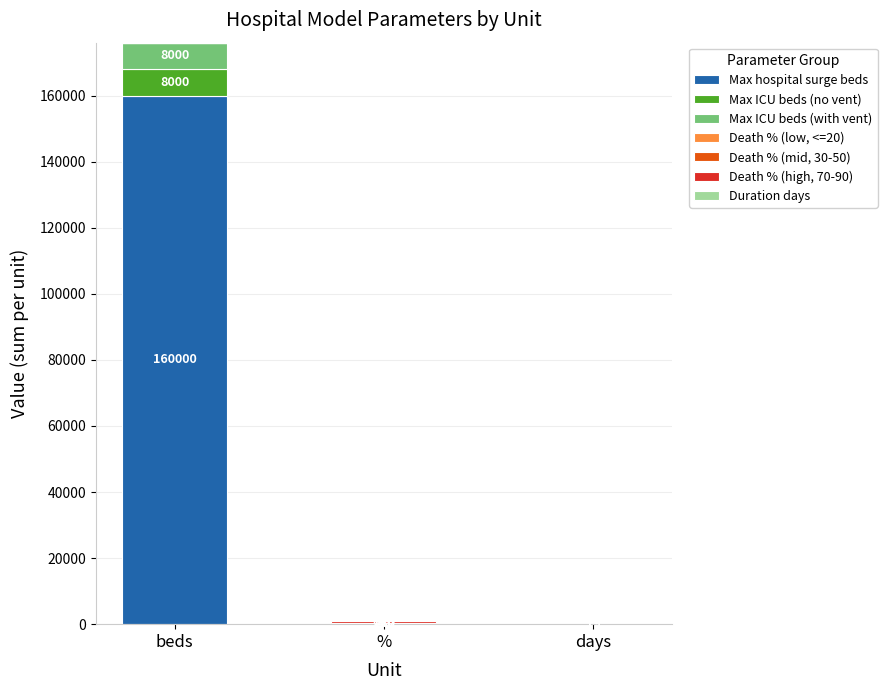

The Max hospital surge beds series shows 0 at days. True or false?

True